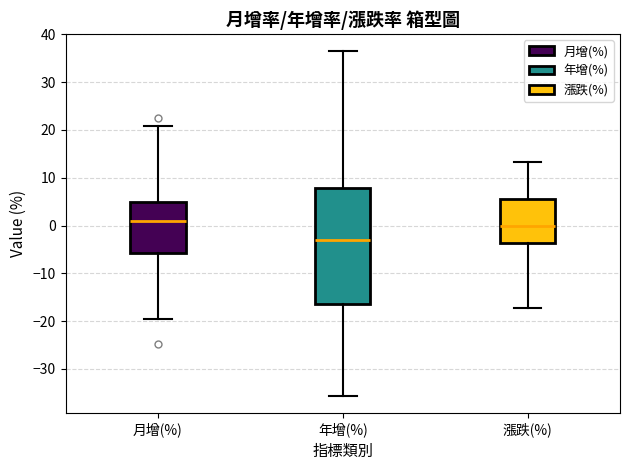

Comparing the boxes themselves (not the whiskers), which one is the tallest?

年增(%)